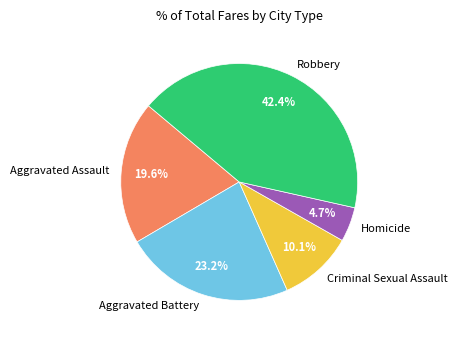

How many segments does this pie chart have?

5